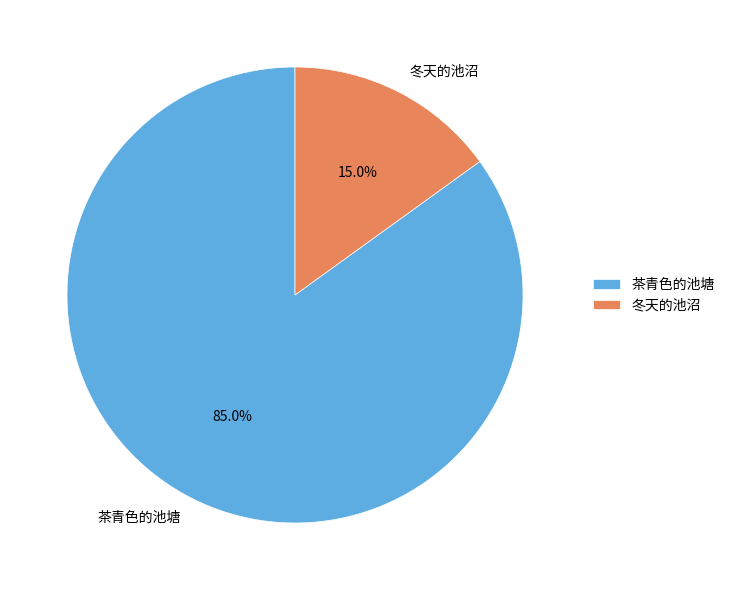

Does 冬天的池沼 represent more than half of the total?

No